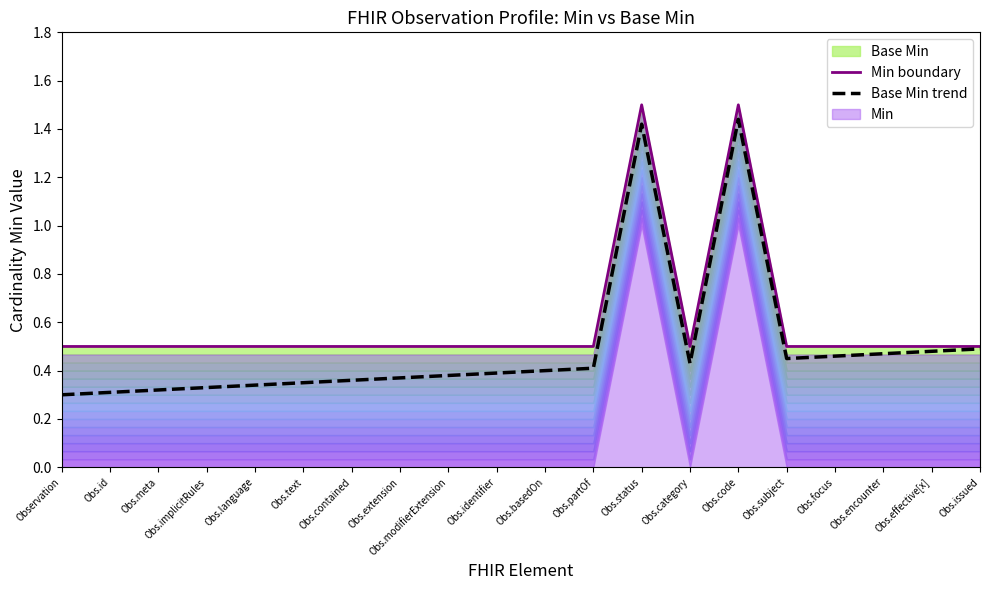

At how many categories does at least one series exceed 1?

2